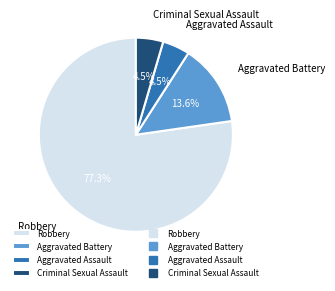

What is the largest slice in the pie chart?

Robbery